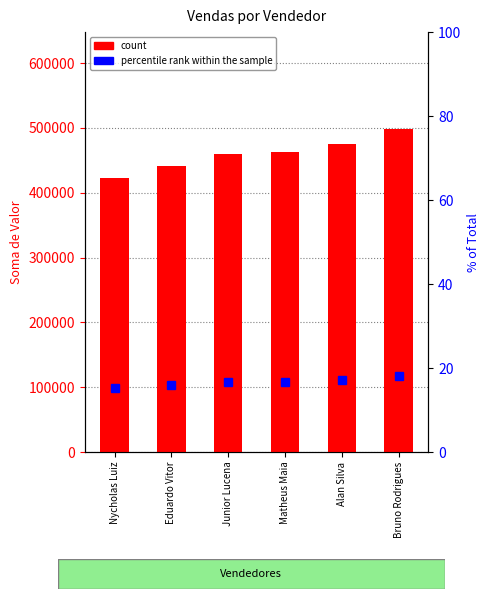

Are the bars horizontal?

No